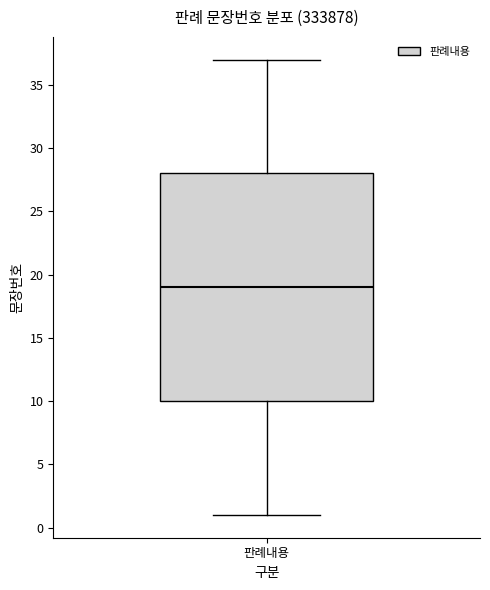

Transcribe this box plot: give where the median line is, the range the box spans, and where the two whiskers end, as read against the y-axis. The values are not printed on the chart, so give them approximately, as read against the axis.

median 19, box 10 to 28, whiskers 1 to 37